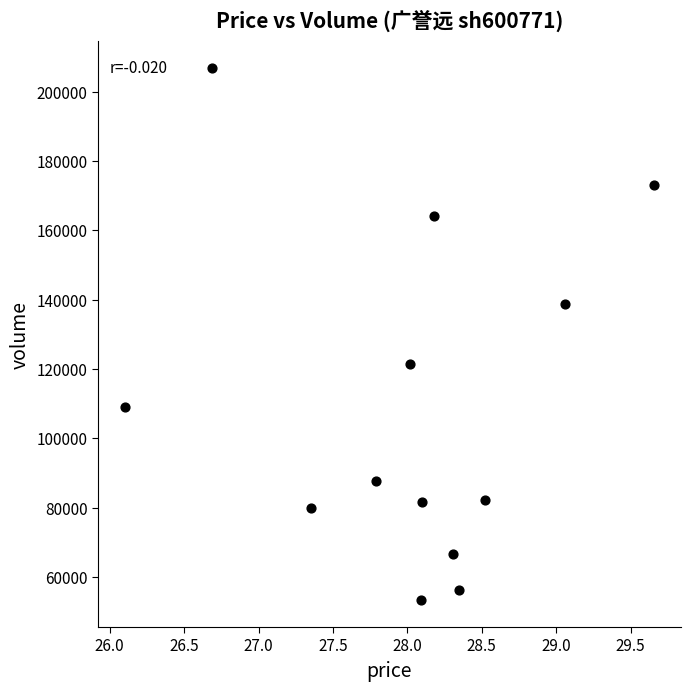

What is the range of Y values (max minus min)?

153573